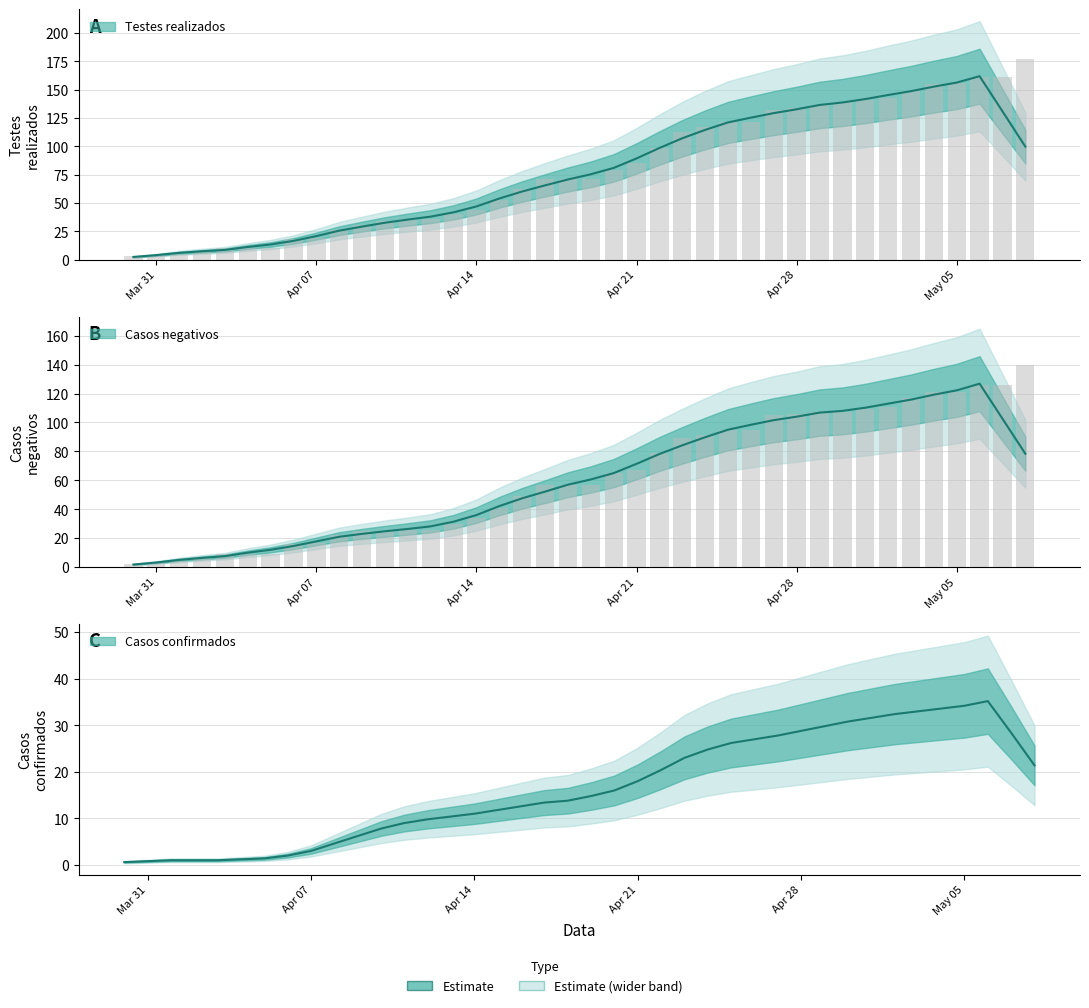

What is the total value across all series at 2020/03/30?

5